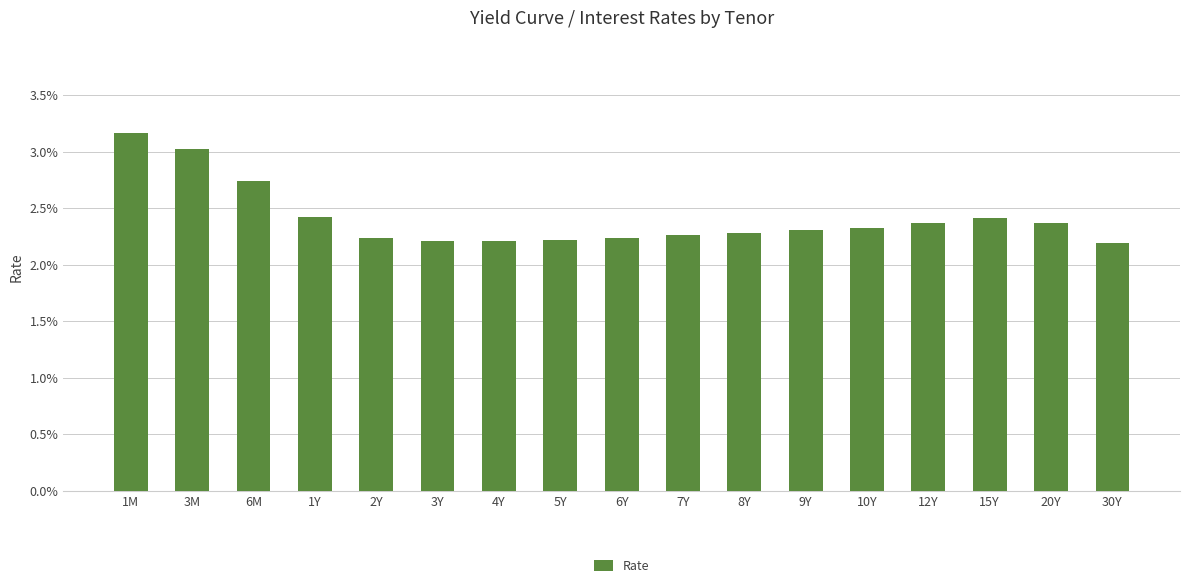

Between 15Y and 2Y, which is larger?

15Y